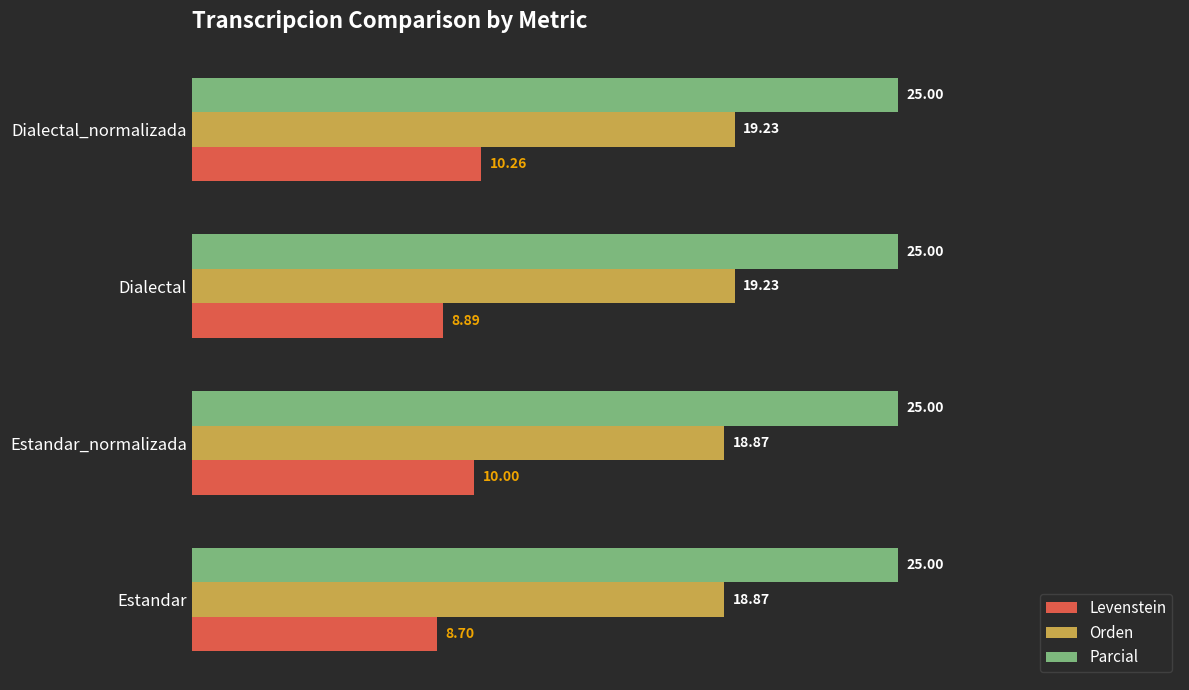

What is the spread (max minus min) of values at Dialectal_normalizada?

14.7